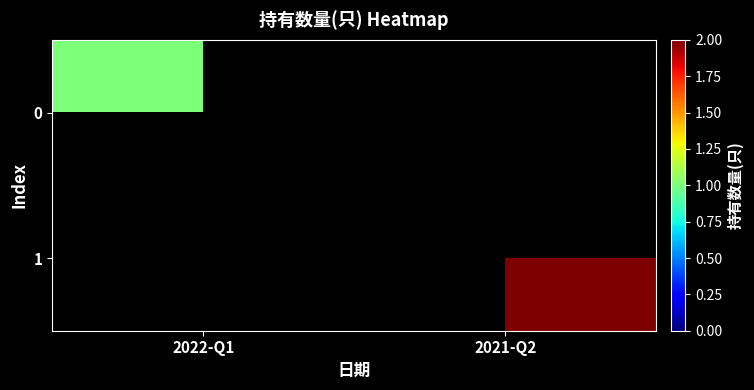

List the labels in order of 0 value, smallest first.

2022-Q1, 2021-Q2